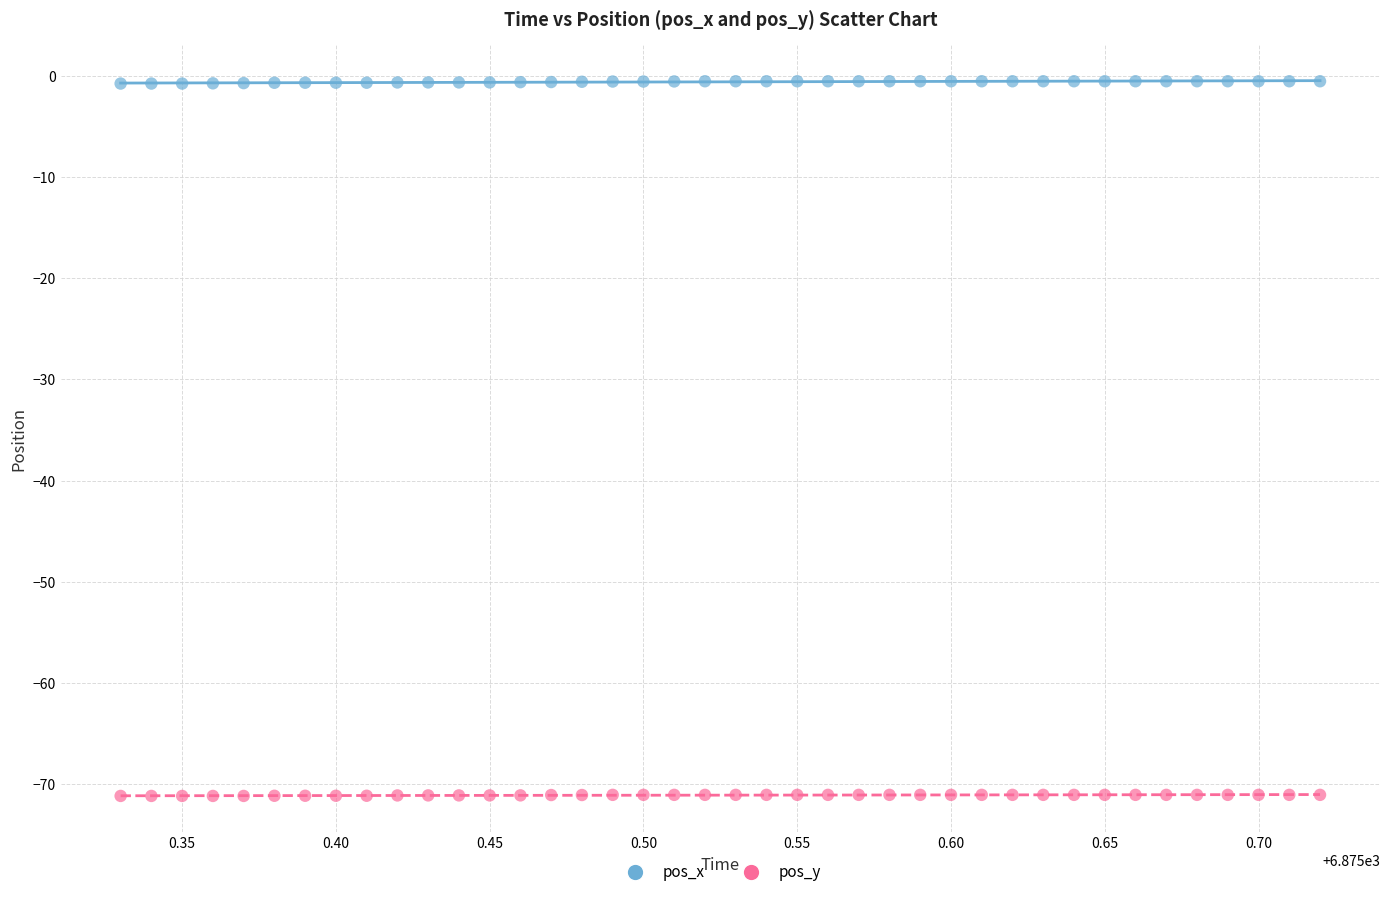

Which series reaches the minimum Y coordinate?

pos_y